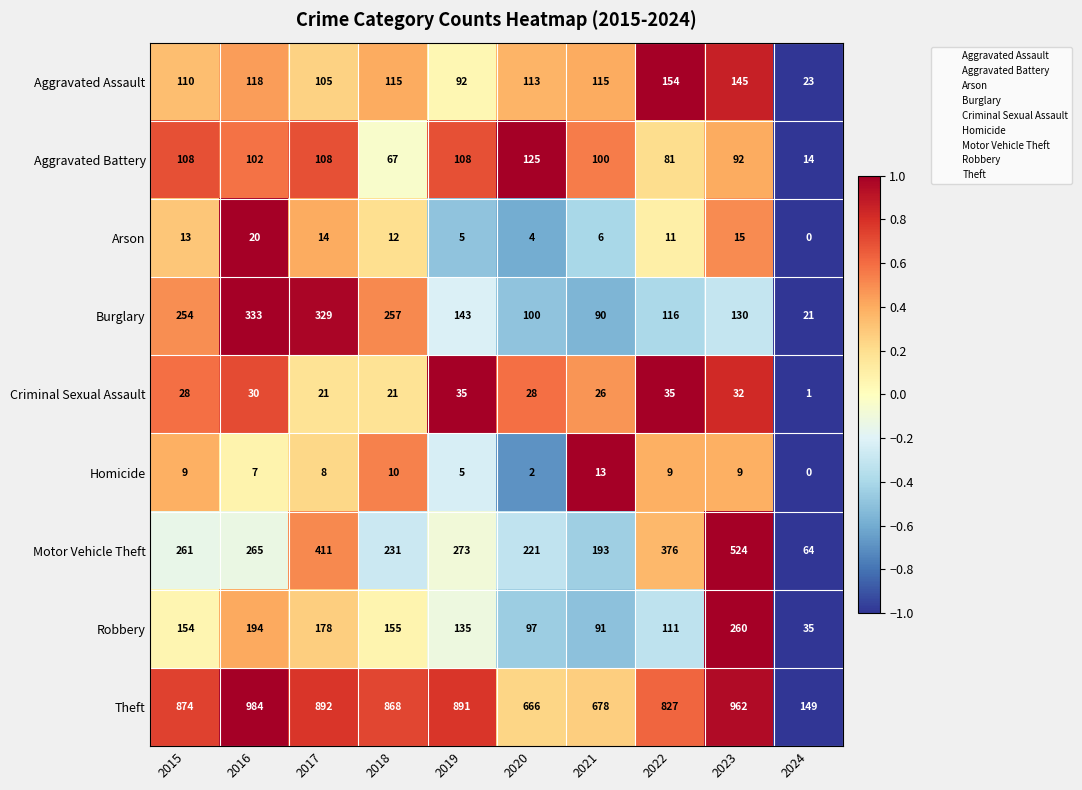

Rank the series by their maximum value, from highest to lowest.

Theft, Motor Vehicle Theft, Burglary, Robbery, Aggravated Assault, Aggravated Battery, Criminal Sexual Assault, Arson, Homicide